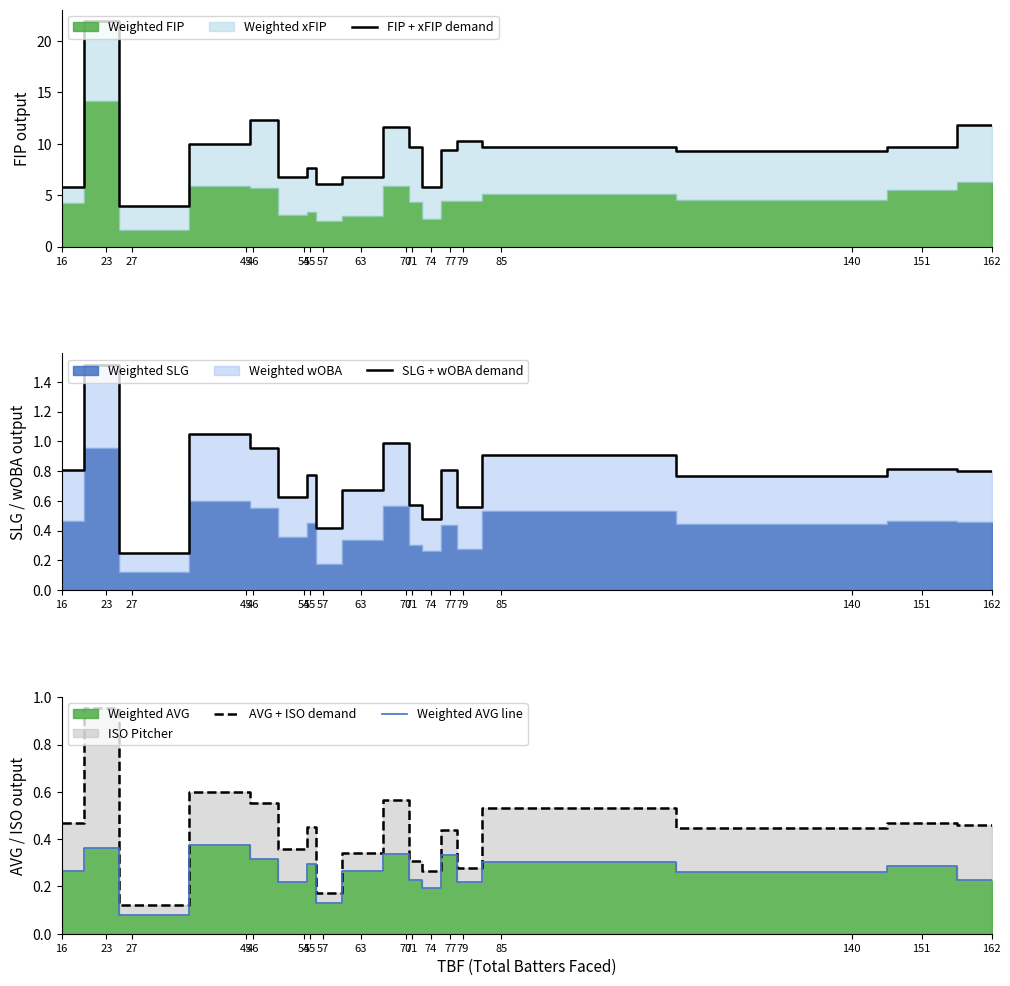

Where does the FIP + xFIP demand series first go above 9?

23